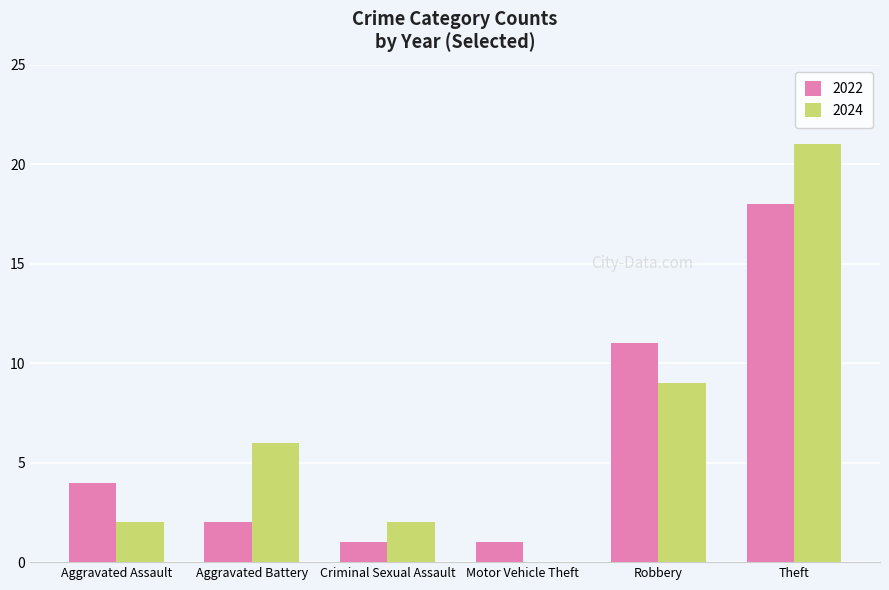

How many distinct data groups are displayed?

2